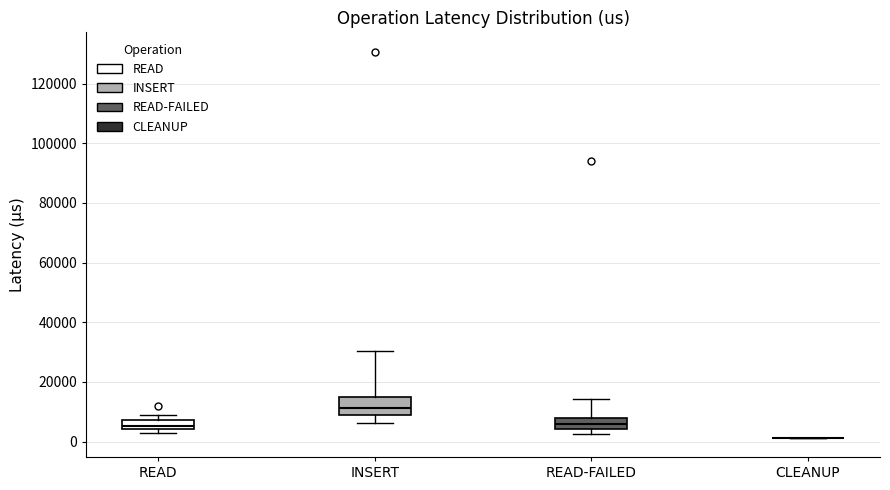

Reading left to right, transcribe this box plot: for each box, give where its median line is, the range the box spans, and where its two whiskers end, as read against the y-axis. The values are not printed on the chart, so give them approximately, as read against the axis.

READ: median 6000, box 4000 to 8000, whiskers 2000 to 8000 (just above the box's upper edge)
INSERT: median 12000, box 8000 to 14000, whiskers 6000 to 30000
READ-FAILED: median 6000, box 4000 to 8000, whiskers 2000 to 14000
CLEANUP: box collapsed to a line at 2000, whiskers 2000 to 2000